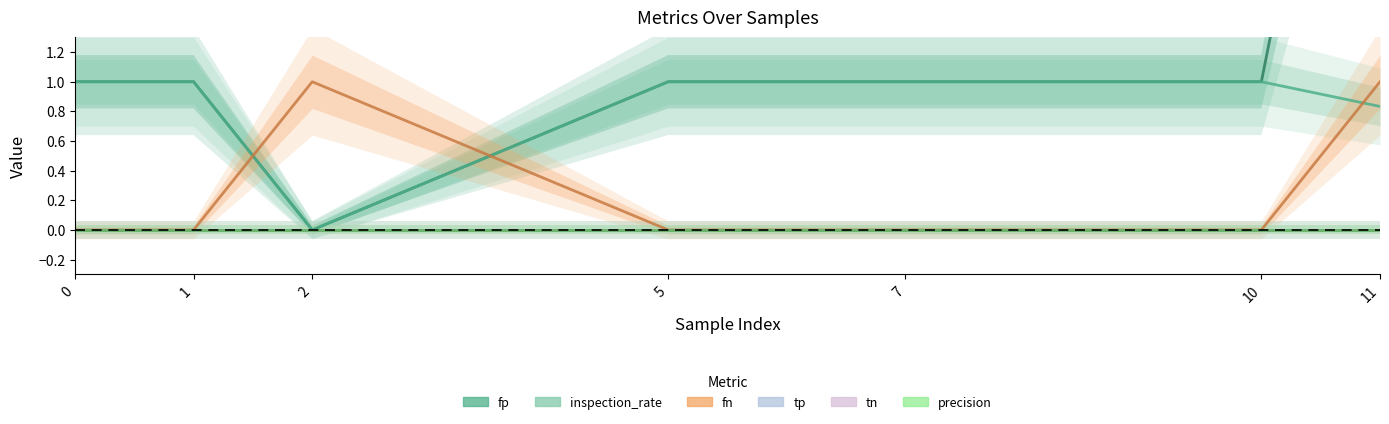

True or false: inspection_rate and tp cross at least once.

False